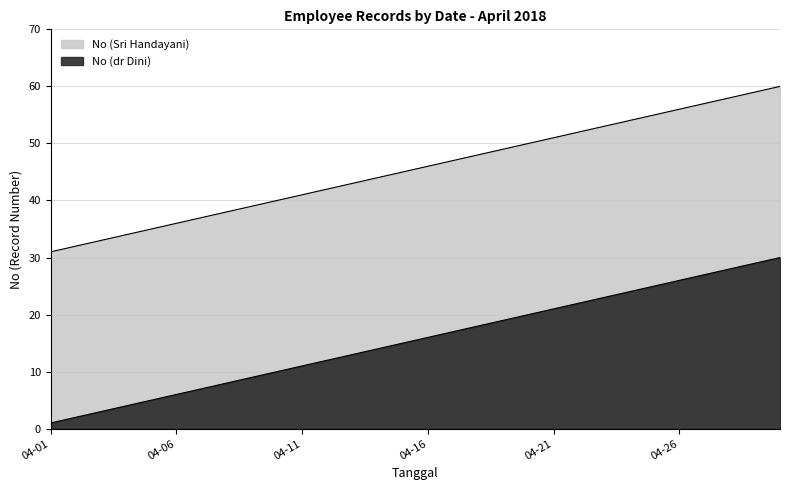

What is the maximum value shown in the chart?

60